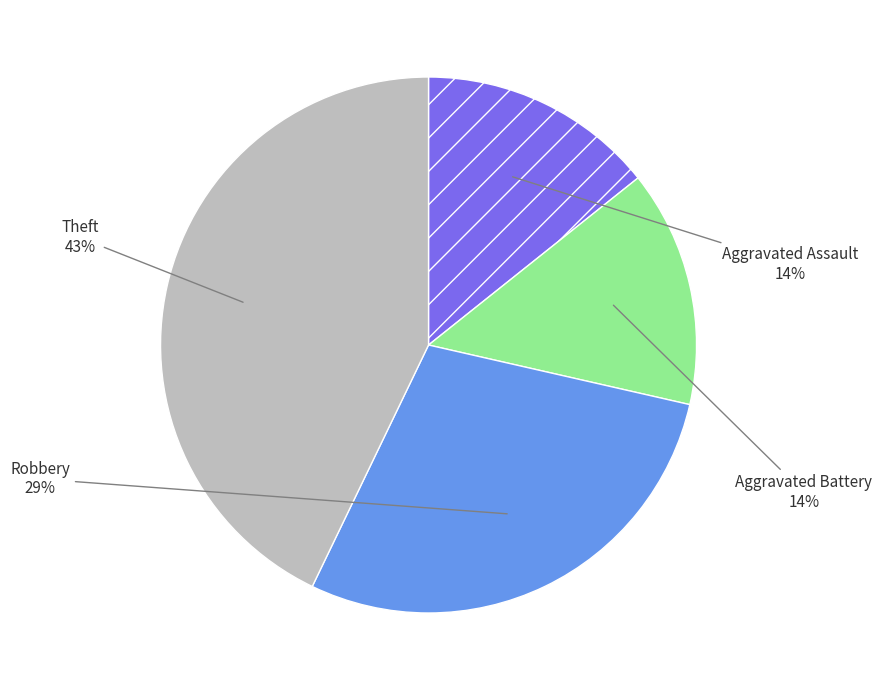

Between Theft and Robbery, which is larger?

Theft